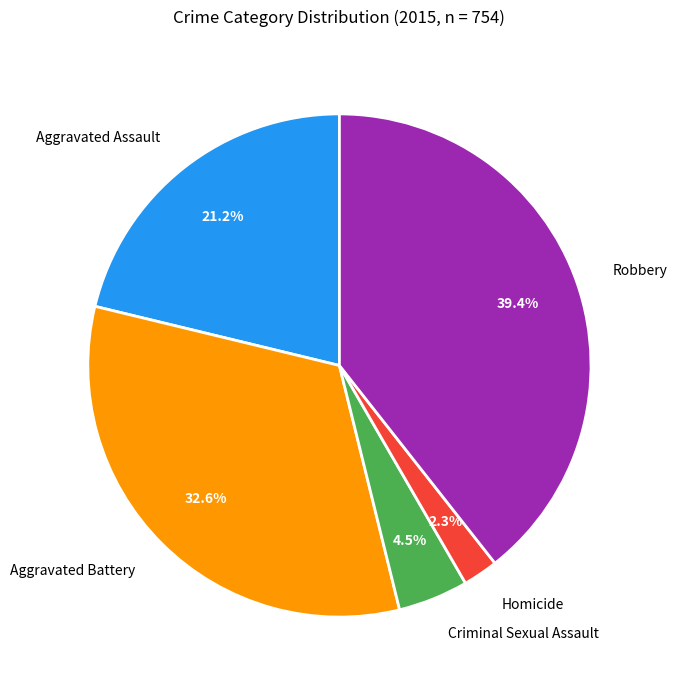

Combined, do Aggravated Assault and Criminal Sexual Assault account for over 50%?

No